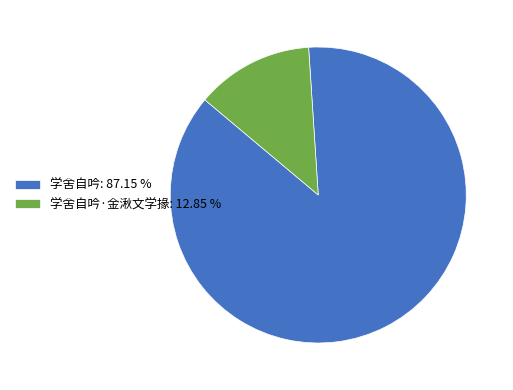

Combined, do 学舍自吟·金湫文学掾: 12.85 % and 学舍自吟: 87.15 % account for over 50%?

Yes